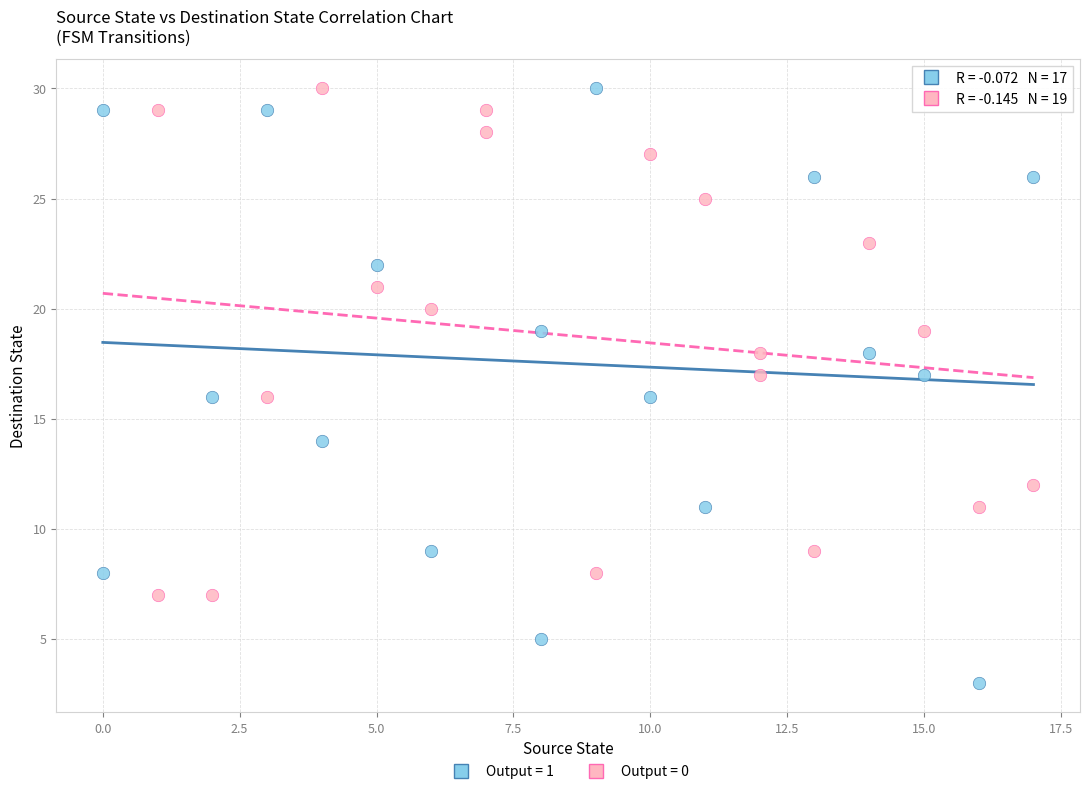

Which series contains the lowest Y value?

Output = 1